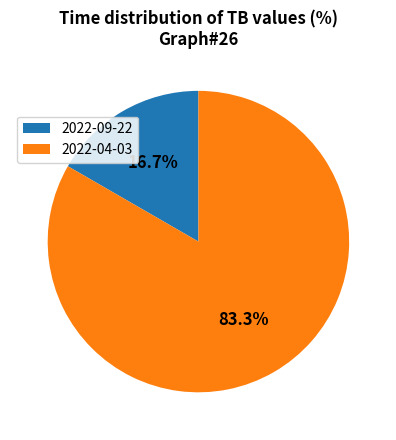

Which slice is the largest?

2022-04-03